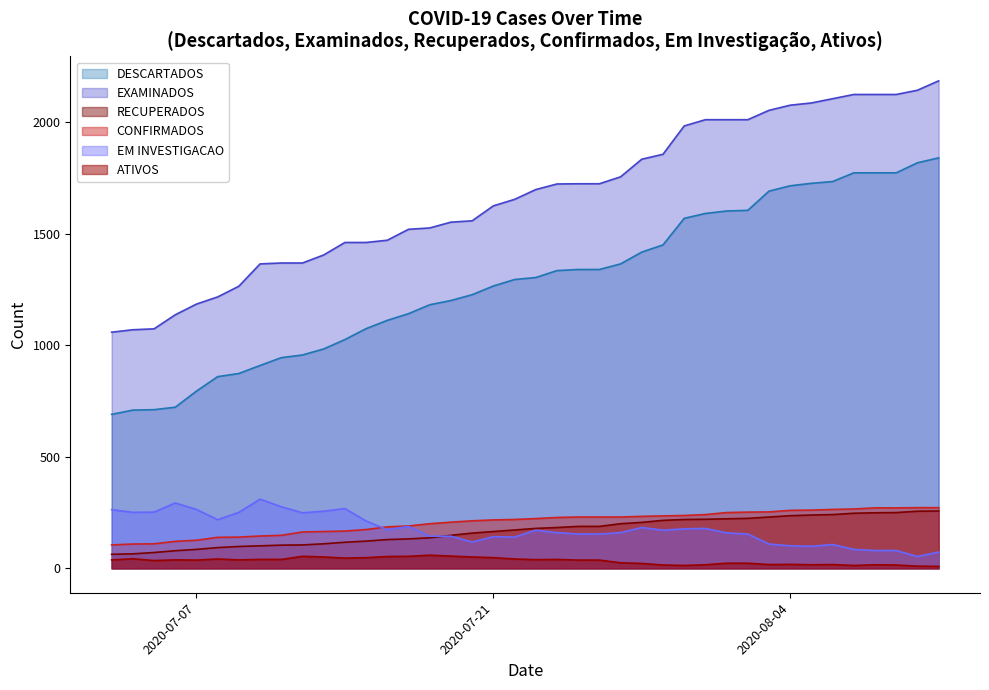

What is the spread (max minus min) of values at 2020-07-07?

1147